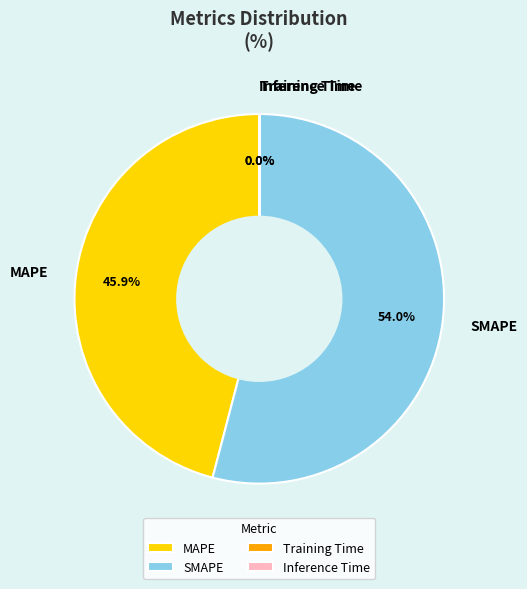

The MAPE slice represents 46% of the pie. True or false?

True